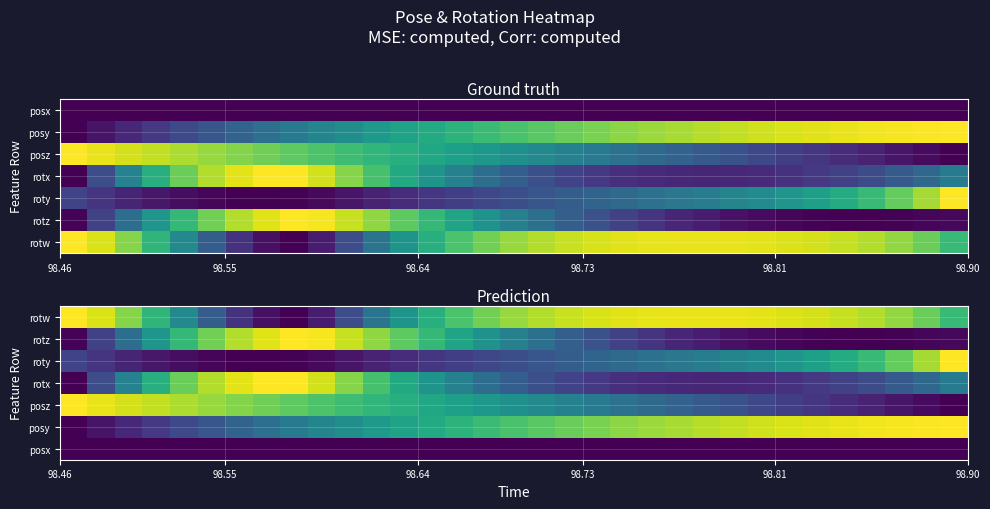

What is the maximum value shown in the chart?

1.0